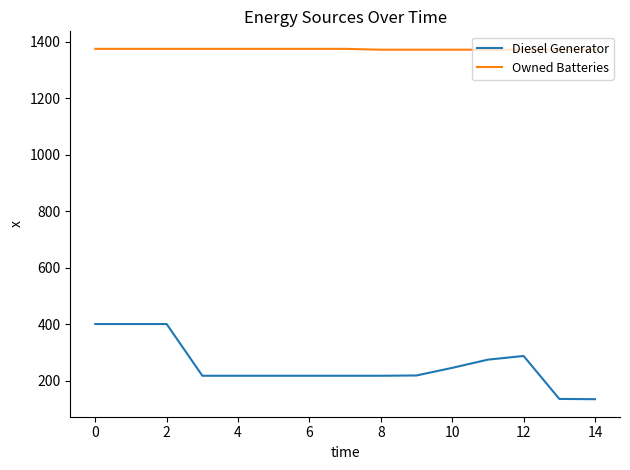

Which series has the largest total across all categories?

Owned Batteries